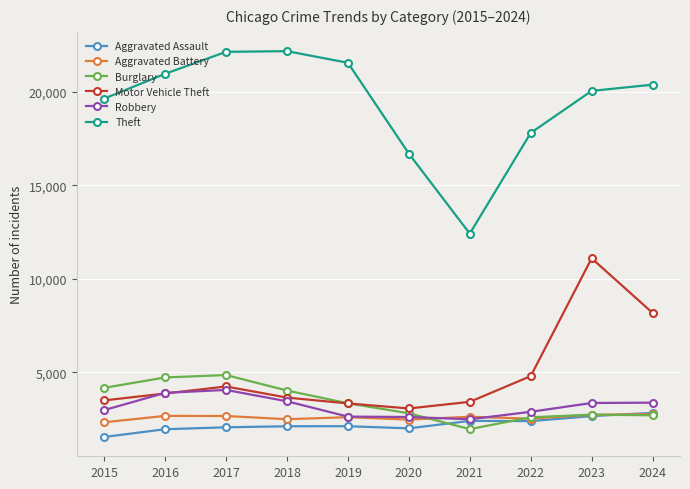

What is the lowest value of the Motor Vehicle Theft series?

3077